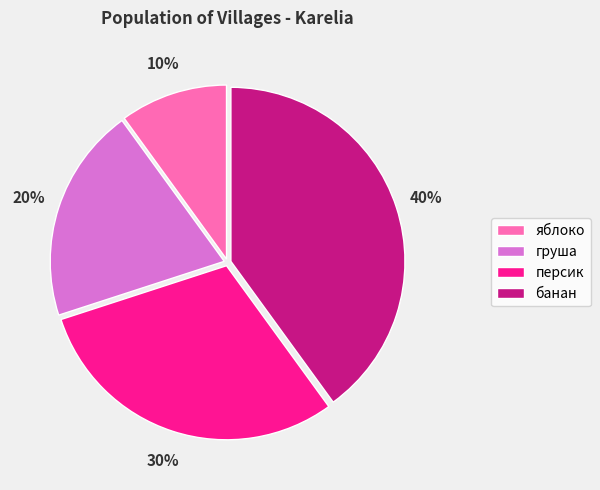

To the nearest percent, what is the combined percentage of банан and яблоко?

50%